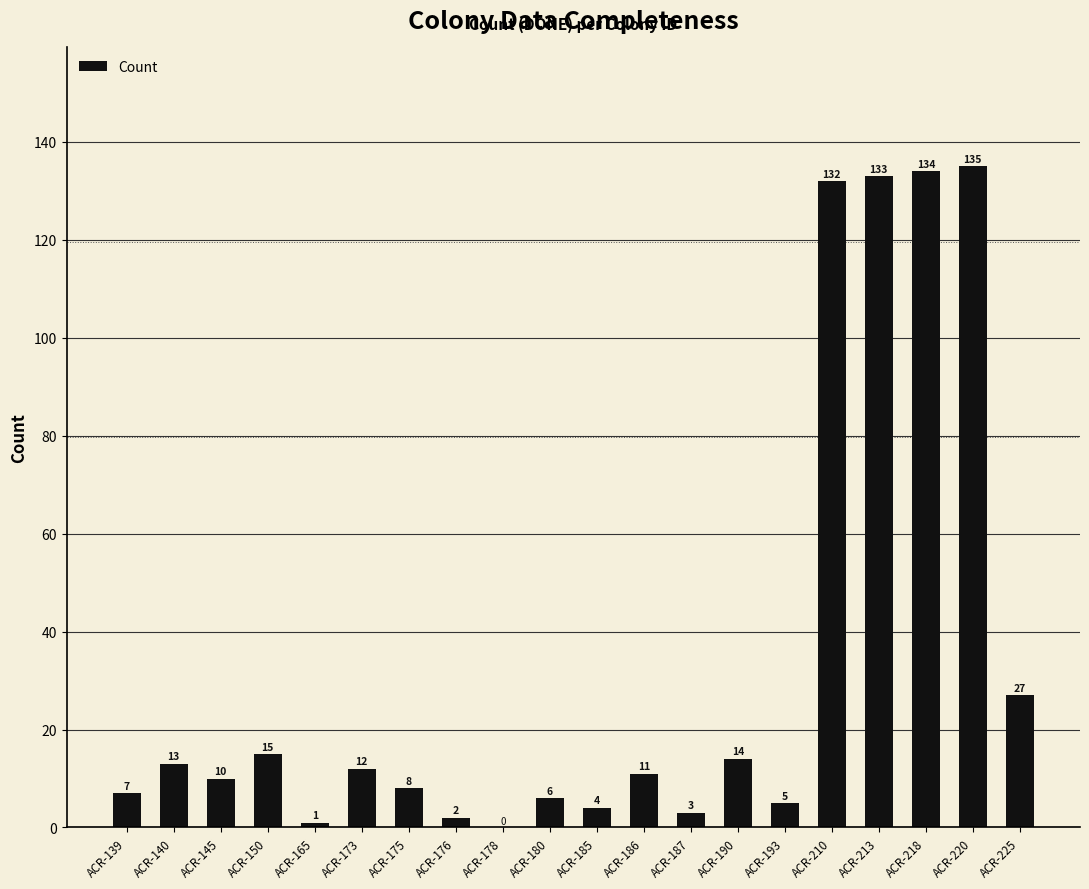

At which label is the value closest to 67?

ACR-225